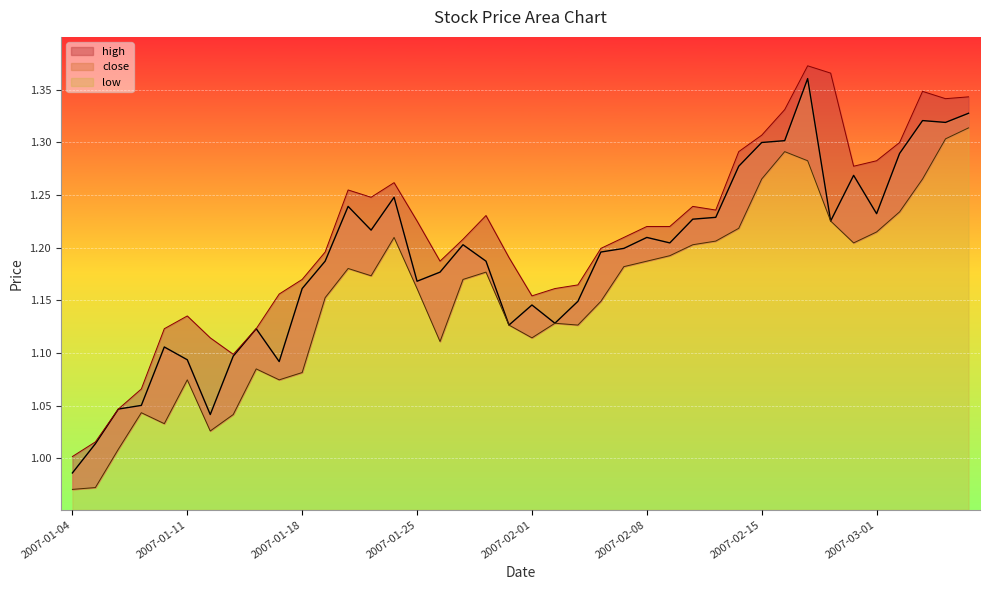

How many distinct data groups are displayed?

3